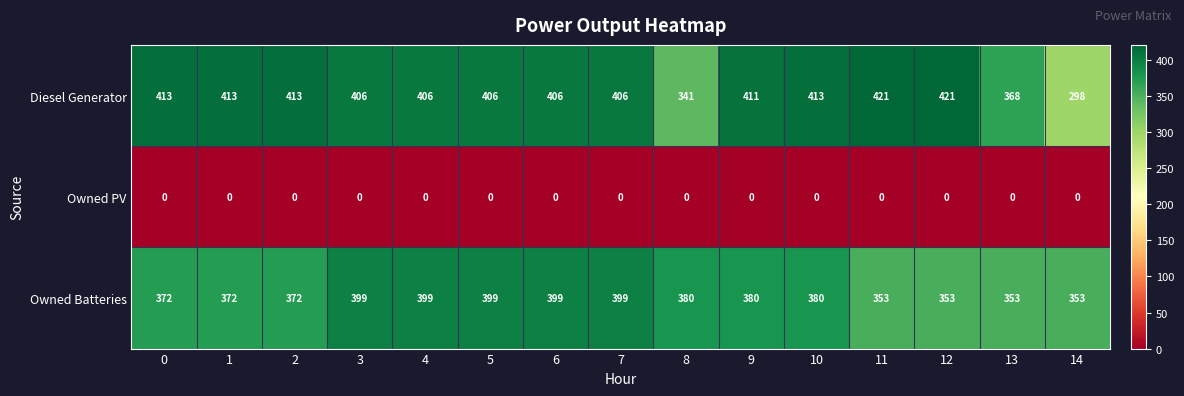

Which series has the largest range (max minus min)?

Diesel Generator